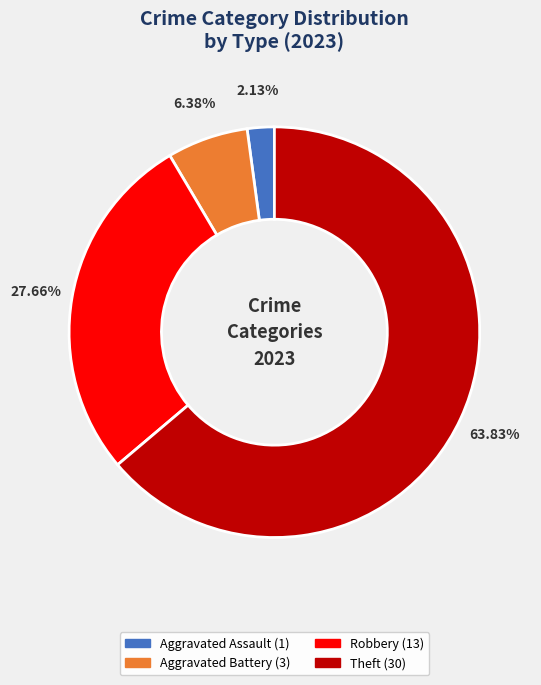

Count the number of slices in the pie.

4